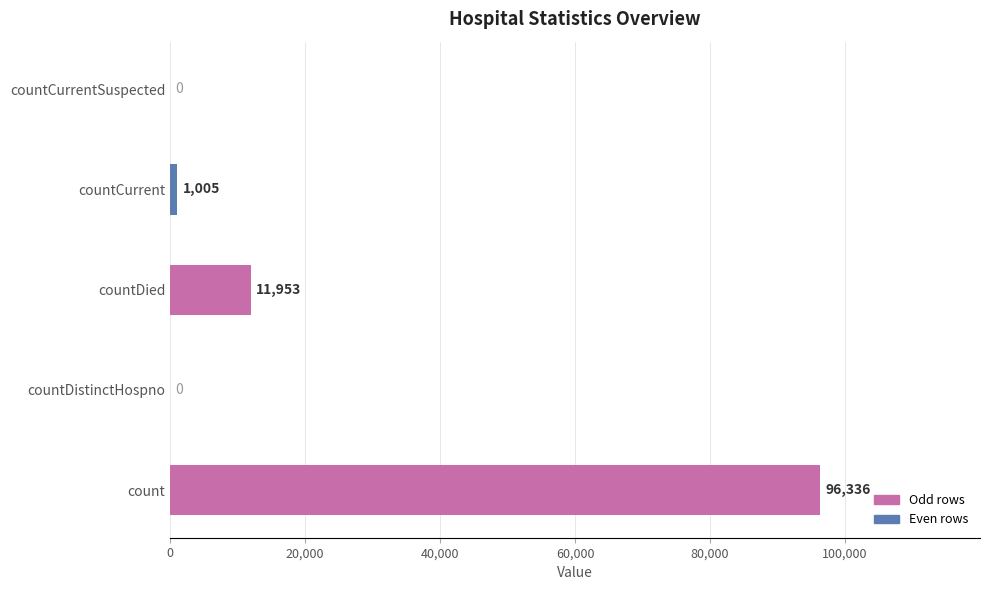

Is it true that the value at count is 96336?

True